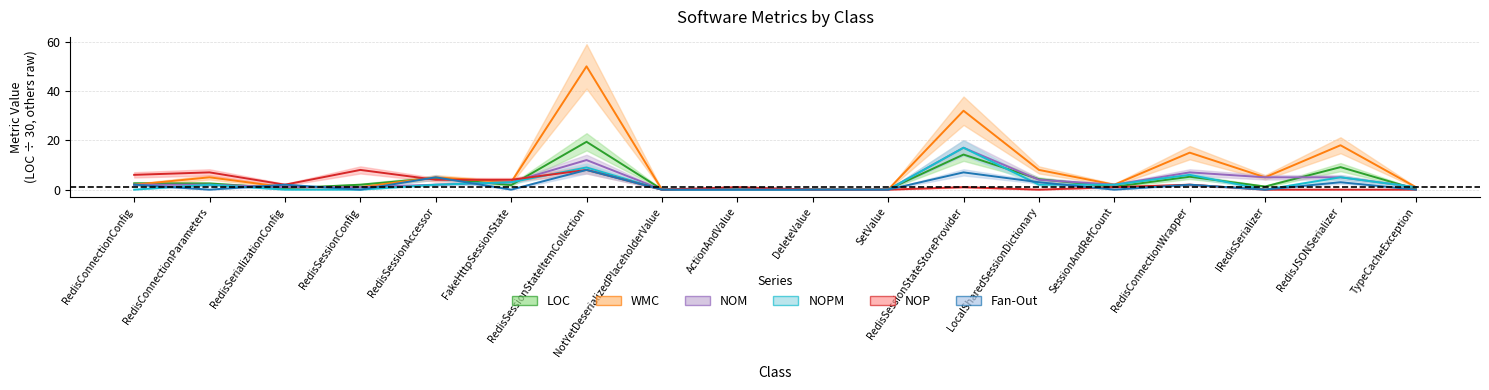

What are all the series names shown in the legend?

LOC, WMC, NOM, NOPM, NOP, Fan-Out